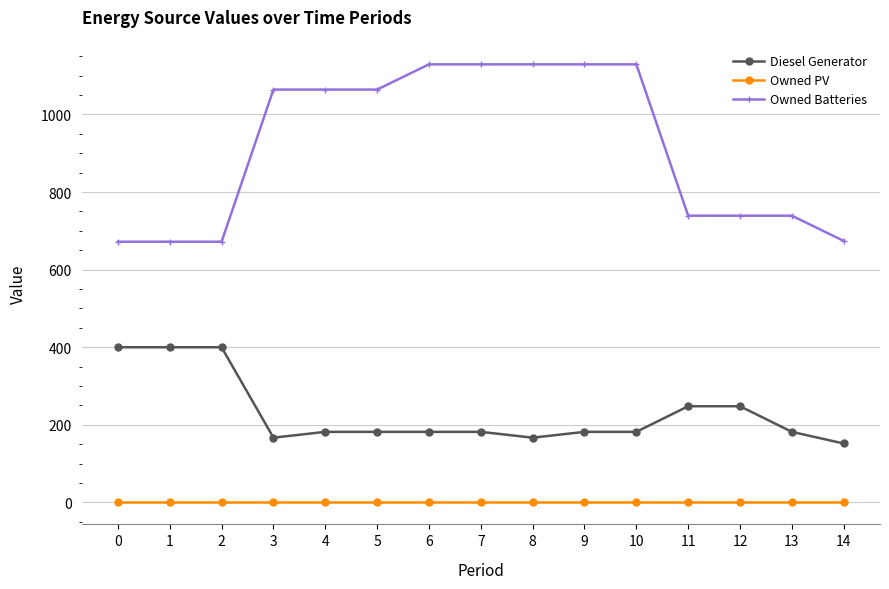

Rank the series by their maximum value, from highest to lowest.

Owned Batteries, Diesel Generator, Owned PV